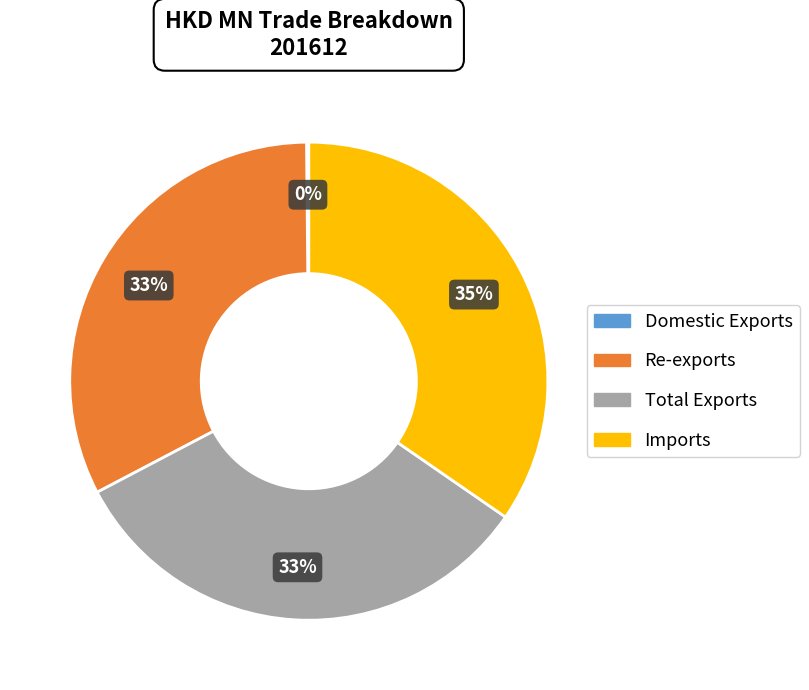

To the nearest percent, what portion does Imports represent?

35%